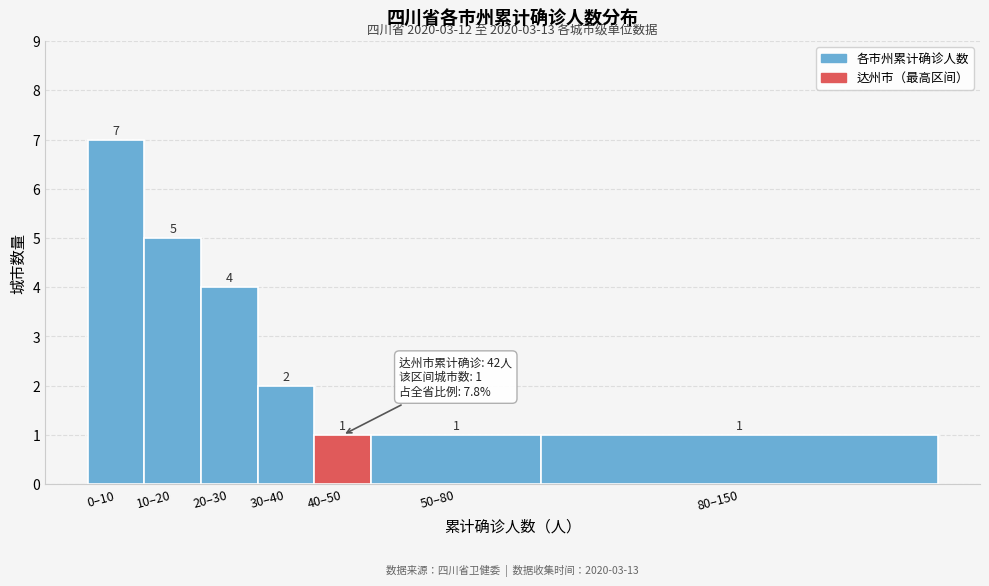

Reading right to left, transcribe all the data shown in this chart.

1	1	1	2	4	5	7